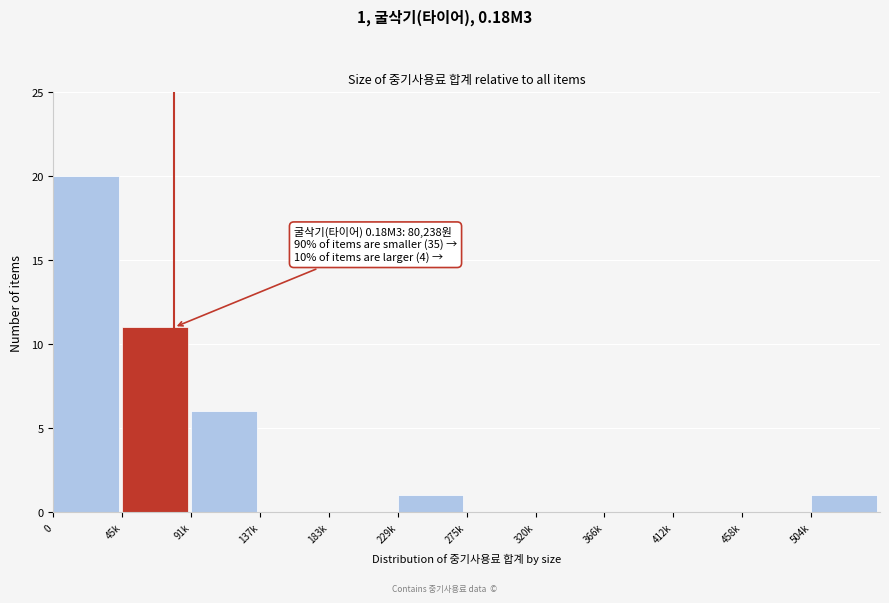

Reading right to left, list all the values displayed in this chart.

504k=1	458k=0	412k=0	366k=0	320k=0	275k=0	229k=1	183k=0	137k=0	91k=6	45k=11	0=20